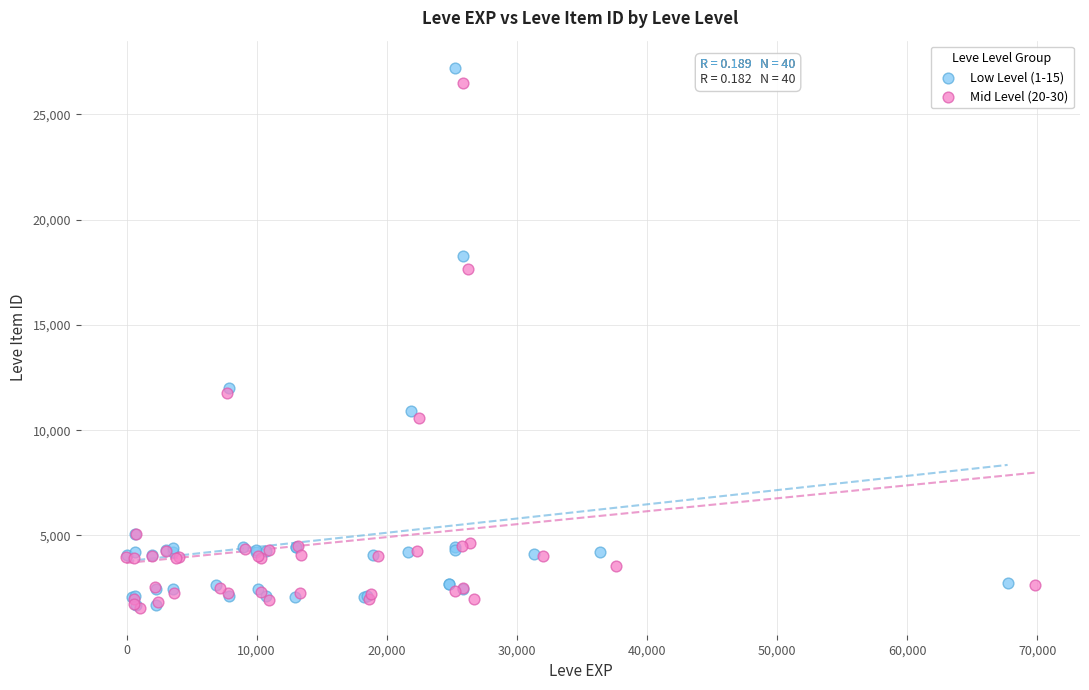

Which series has the largest Y range (max minus min)?

Low Level (1-15)